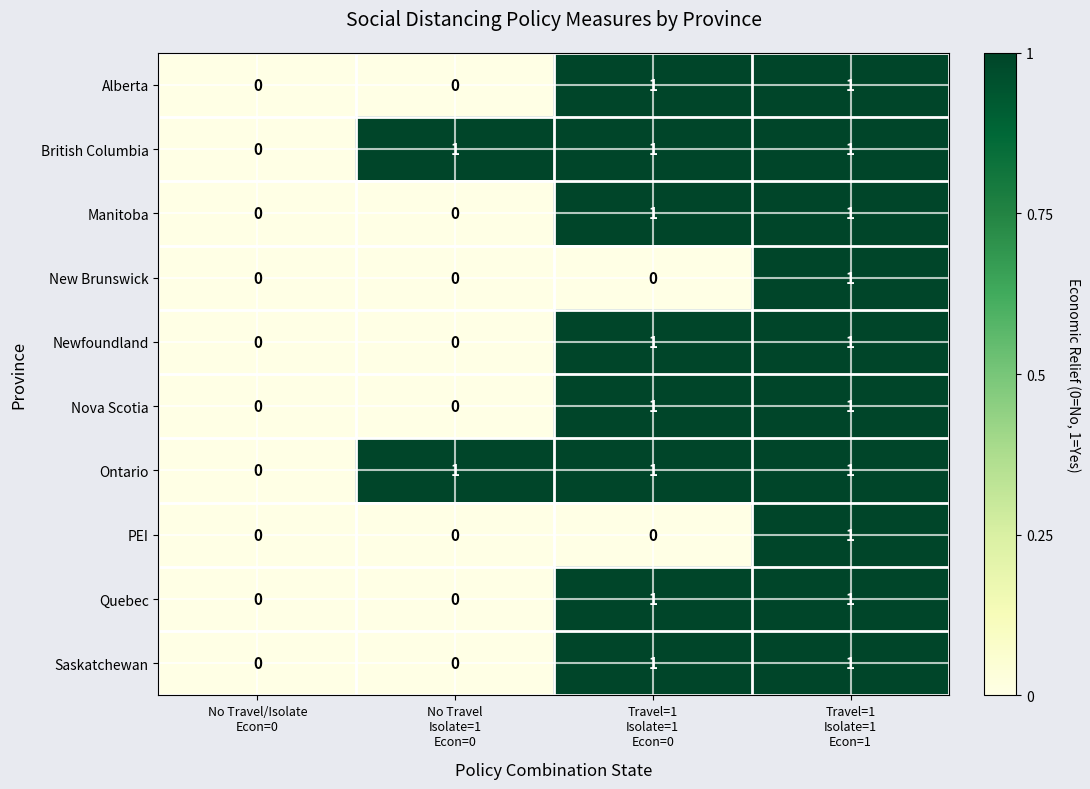

Count the Saskatchewan values in the range 0 to 1.

4